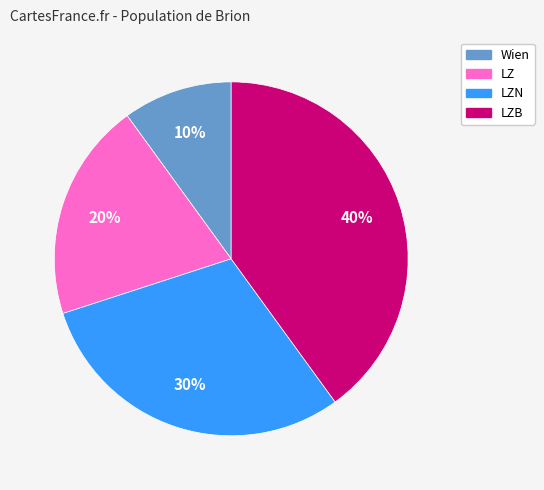

Is there any slice that represents more than half of the pie?

No